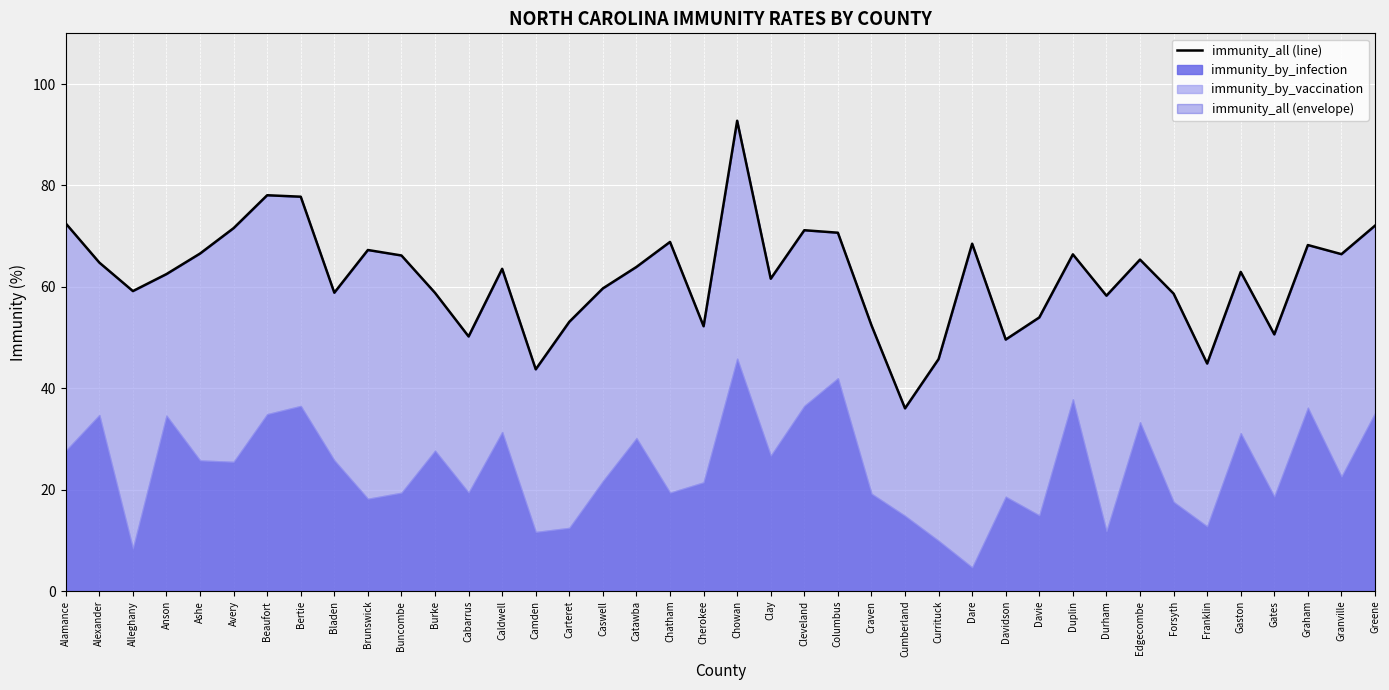

At which label is the value closest to 64?

Catawba